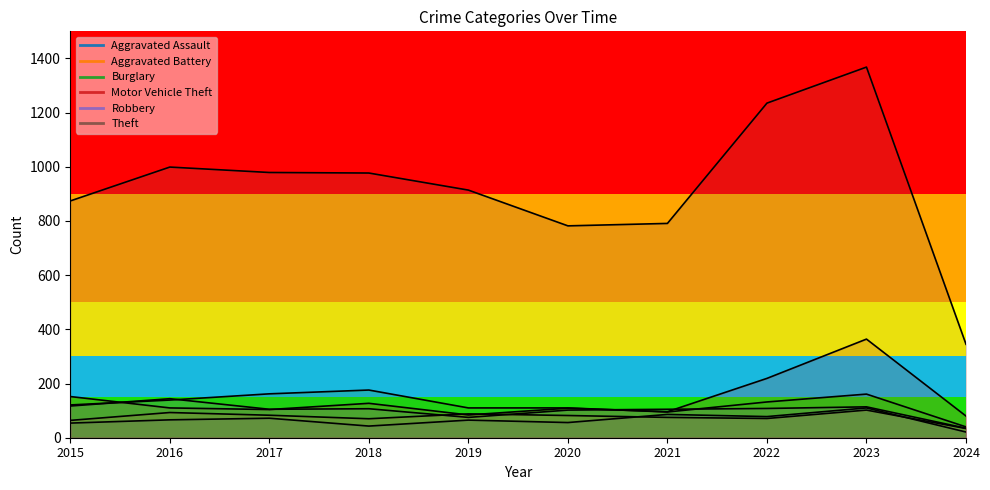

Rank the series by their maximum value, from lowest to highest.

Aggravated Battery, Aggravated Assault, Robbery, Burglary, Motor Vehicle Theft, Theft